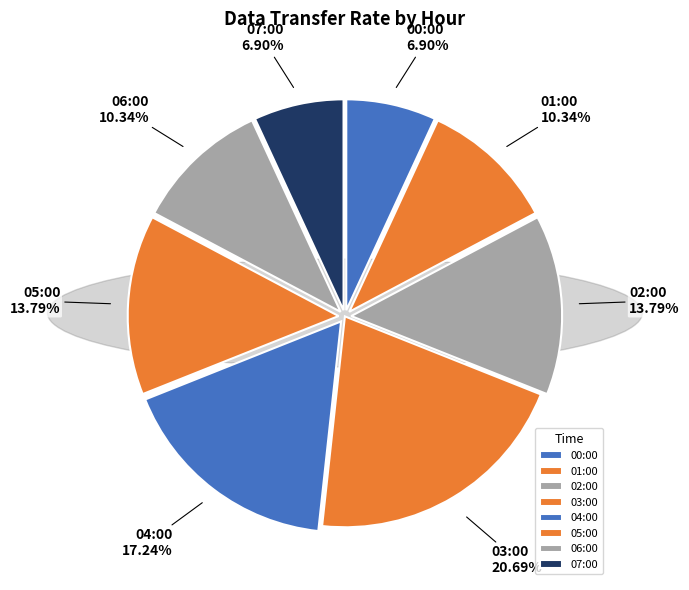

To the nearest percent, what percentage of the pie is 05:00?

14%